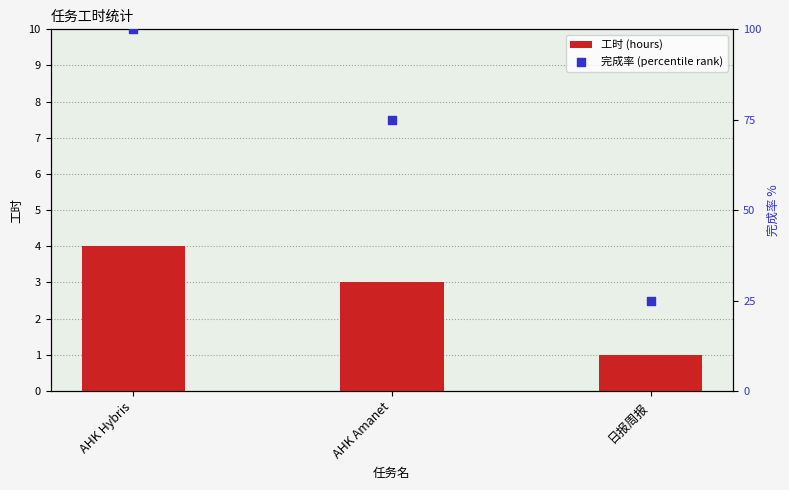

Which series reaches the maximum Y coordinate?

完成率 (percentile rank)